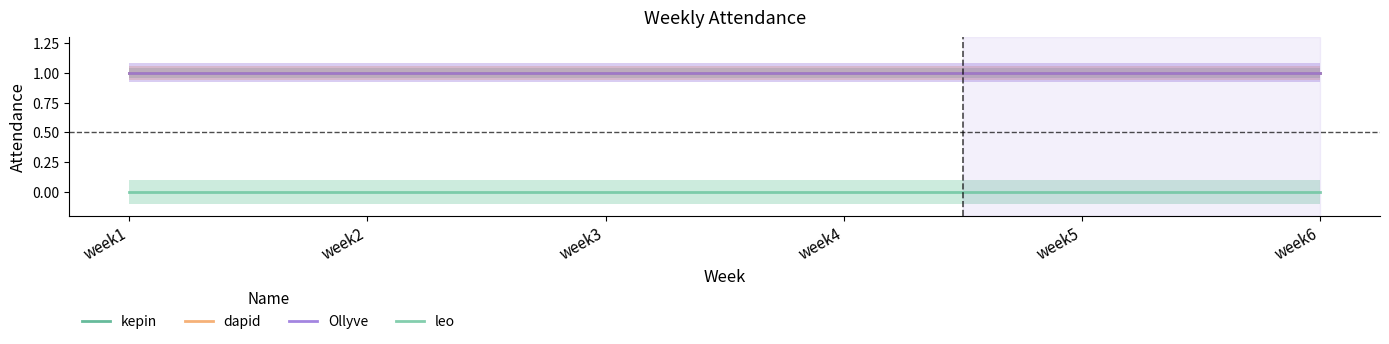

How many distinct data groups are displayed?

4